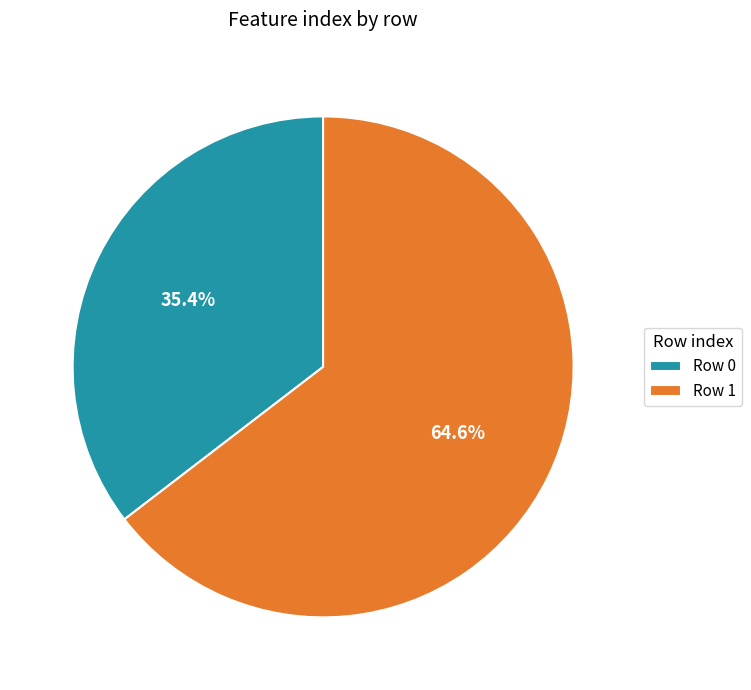

Which category accounts for the majority?

Row 1